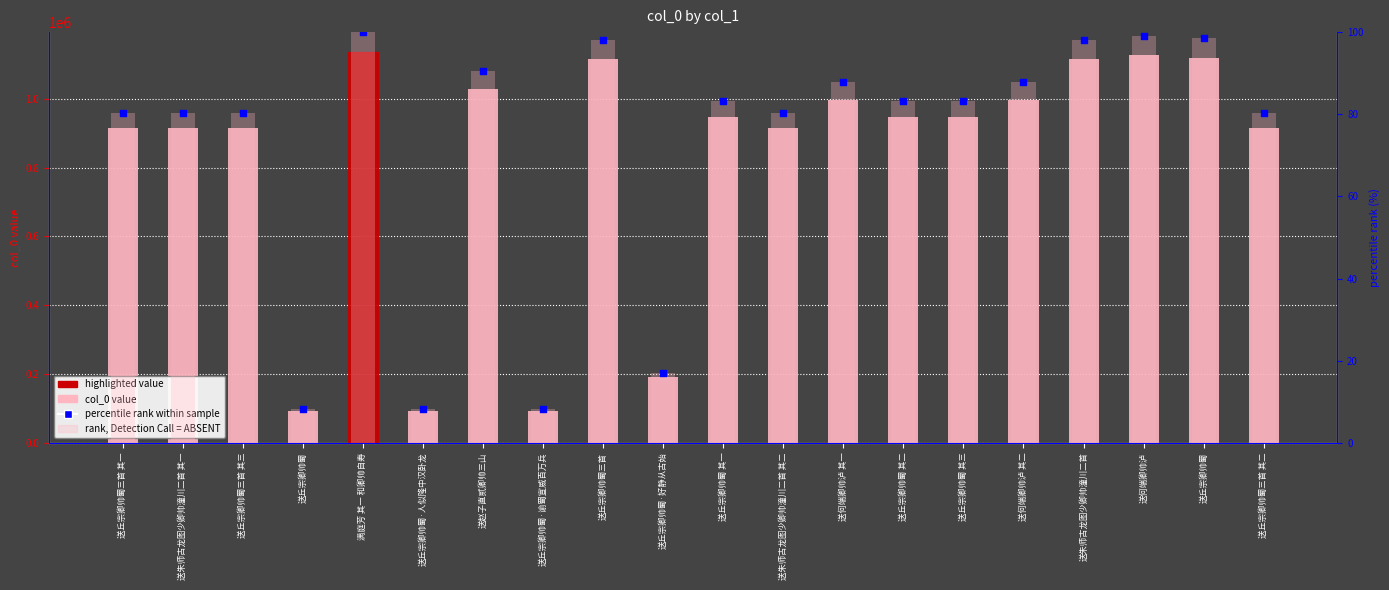

Which series contains the highest Y value?

col_0 value